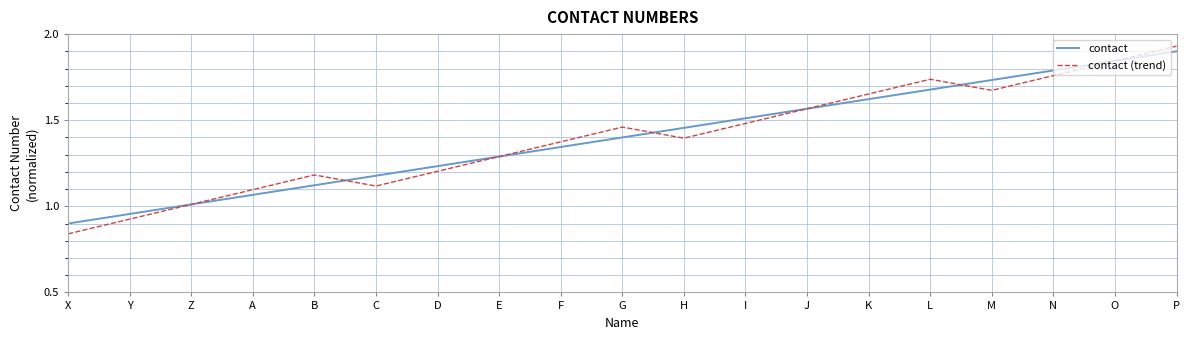

Is it true that contact (trend) equals 1.0 at G?

False